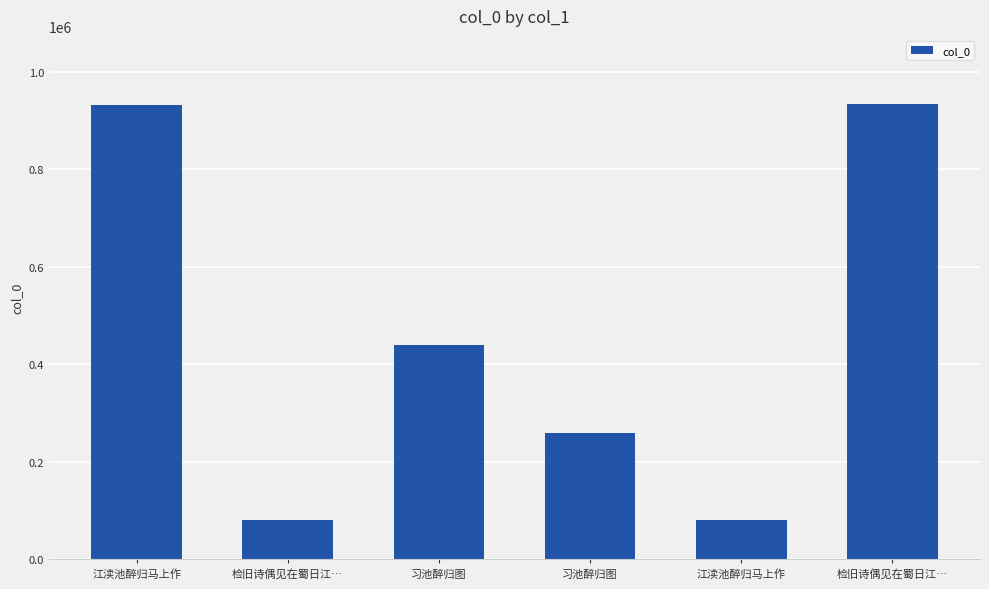

How many data points are less than 438670?

3